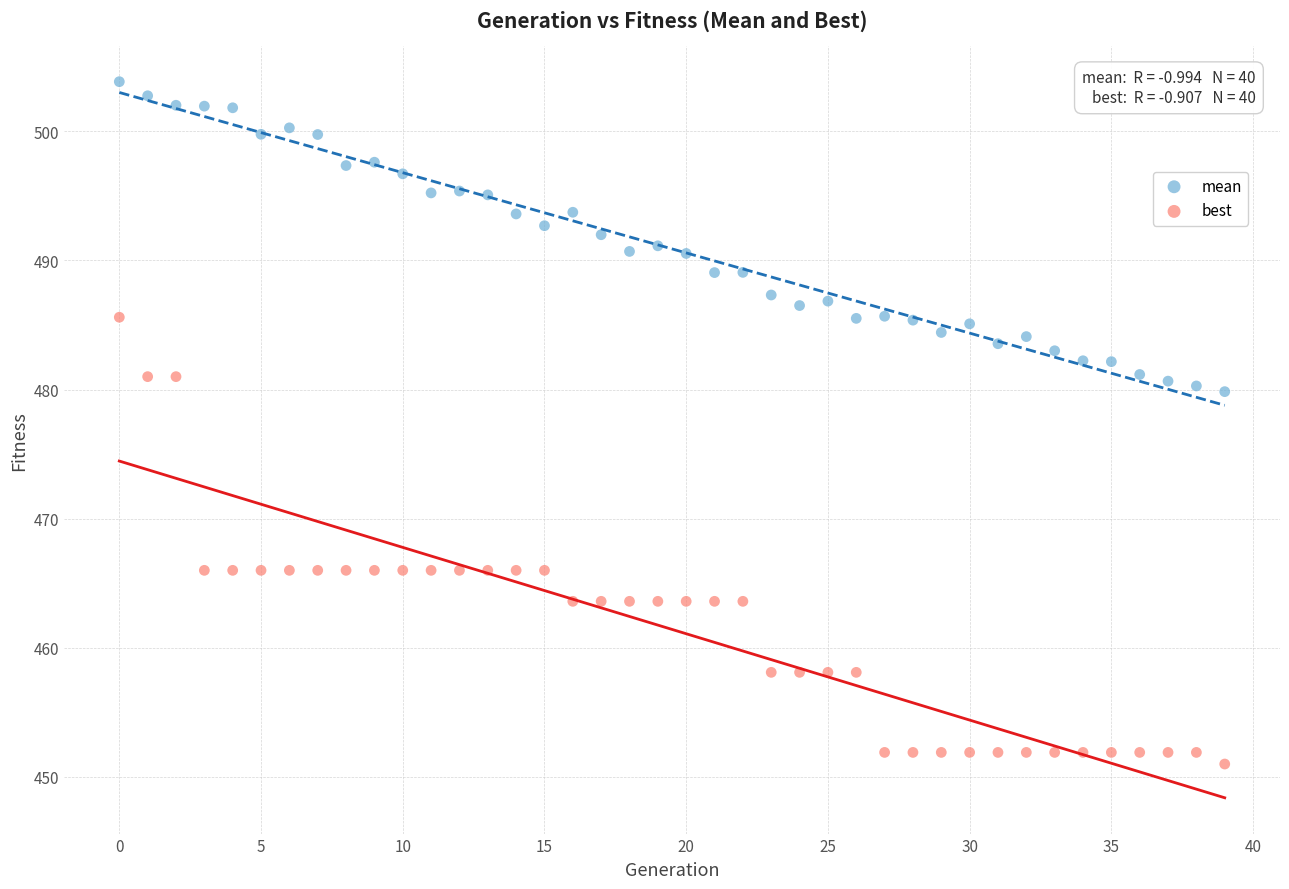

Which series reaches the minimum Y coordinate?

best